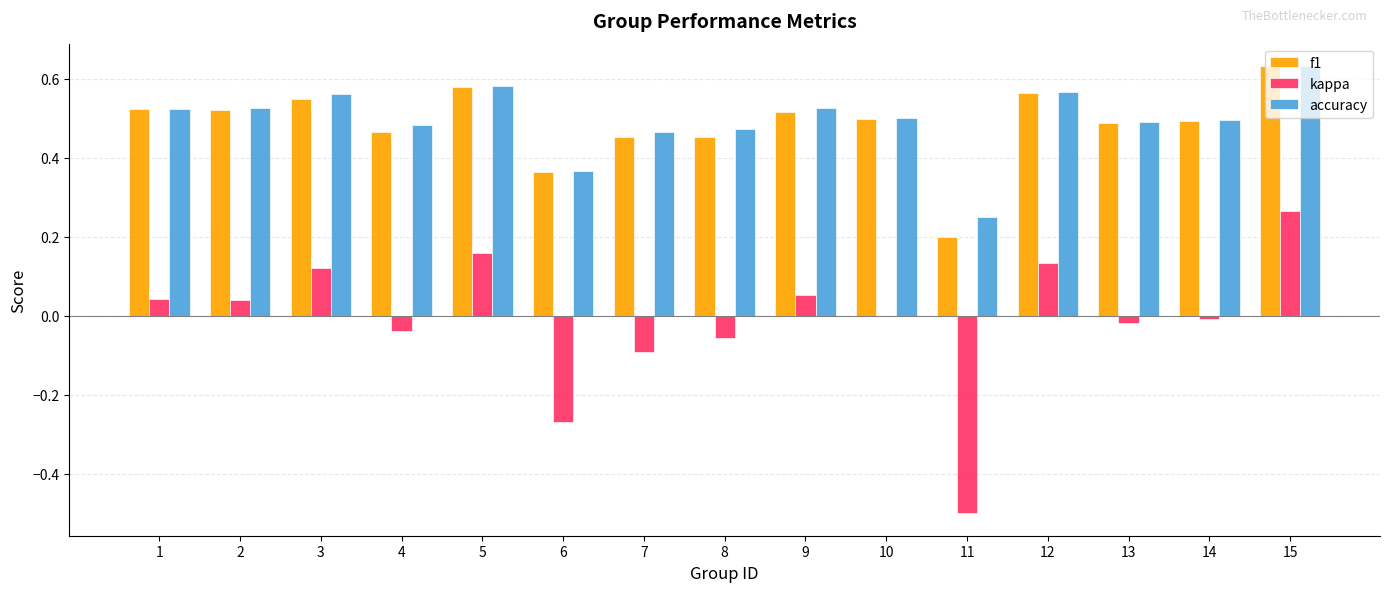

The f1 series shows 0.5 at 1. True or false?

True